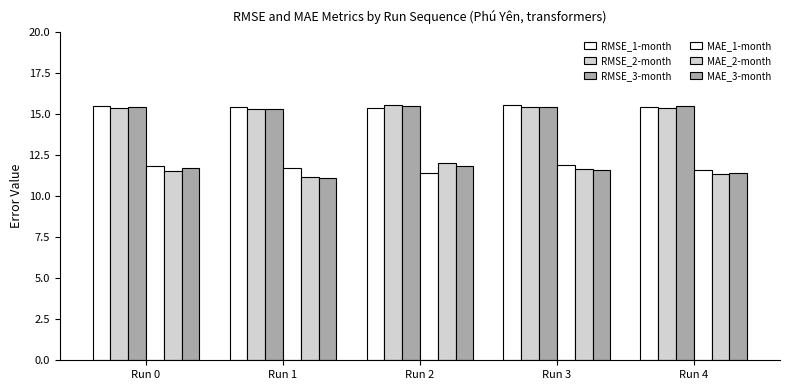

Which series has the largest range (max minus min)?

MAE_2-month